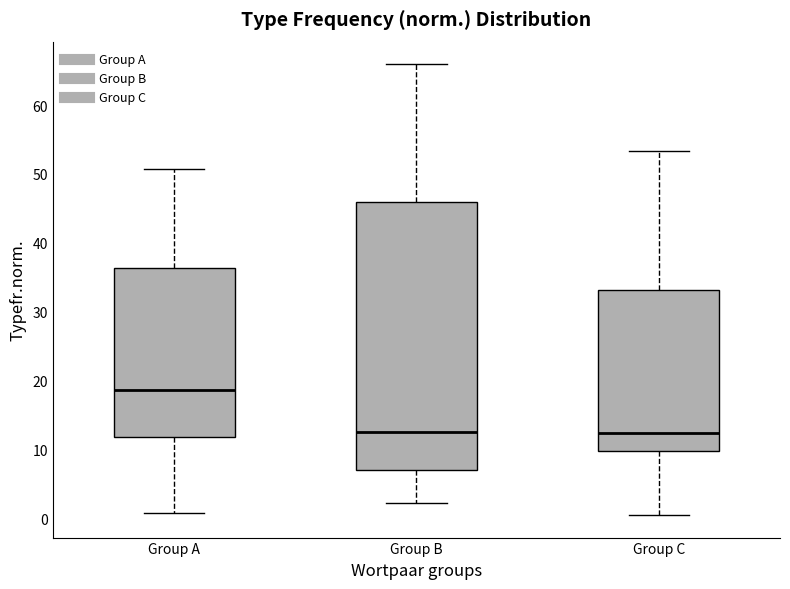

Comparing the boxes themselves (not the whiskers), which one is the tallest?

Group B